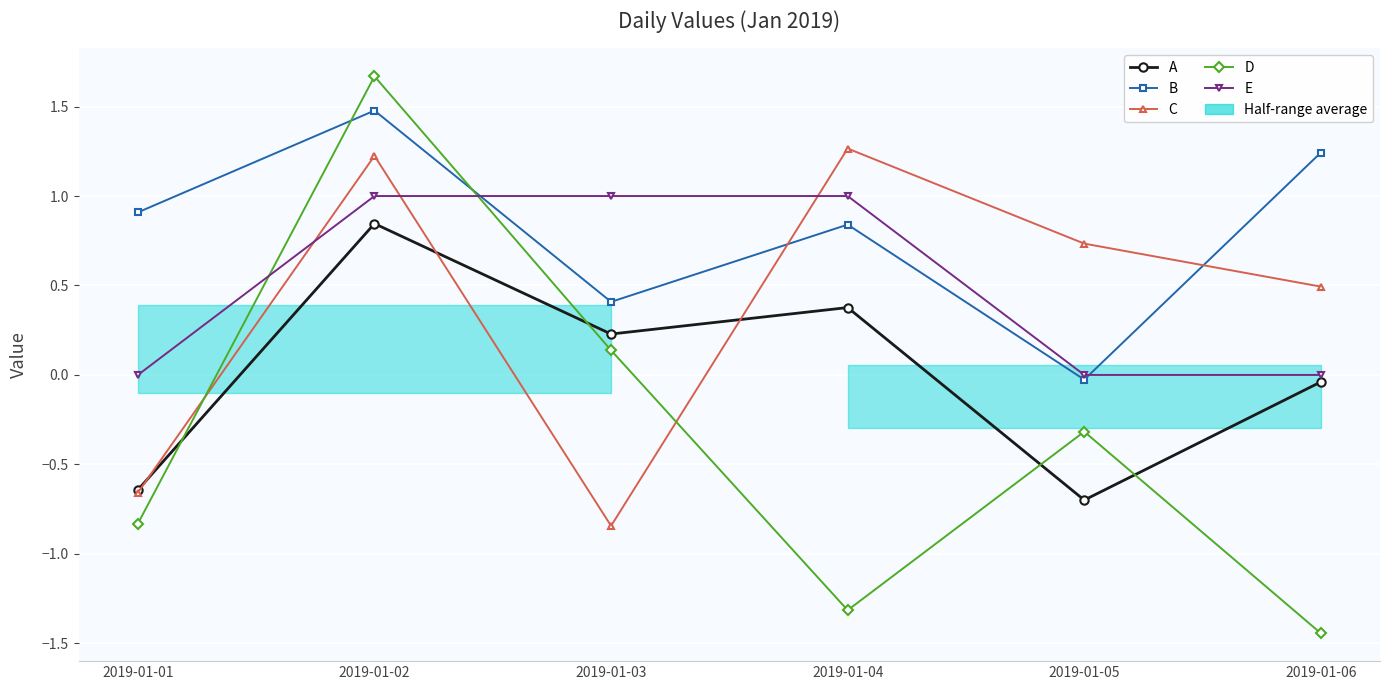

What is the highest value of the E series?

1.0